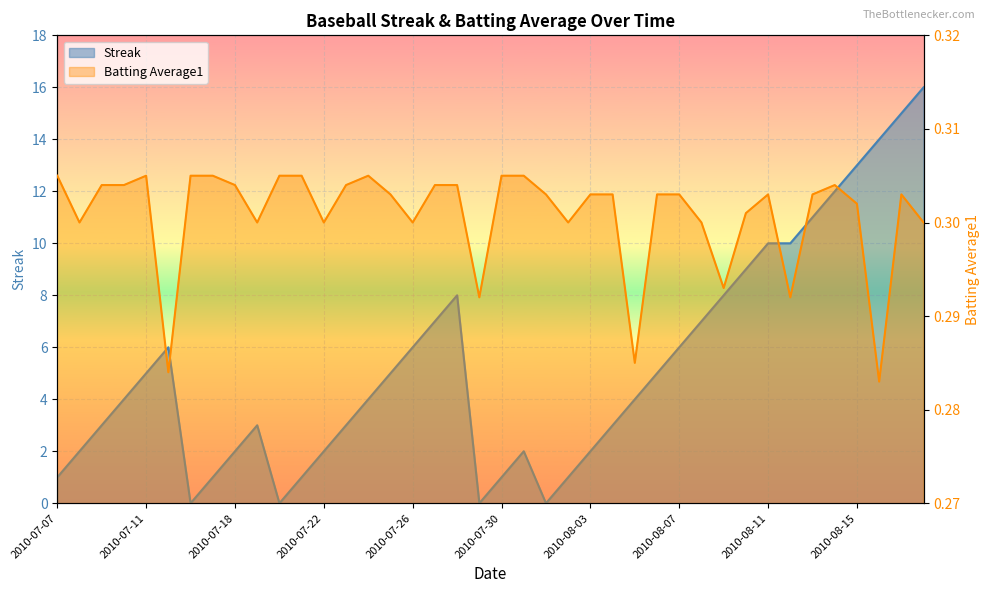

How many lines are shown in the chart?

2